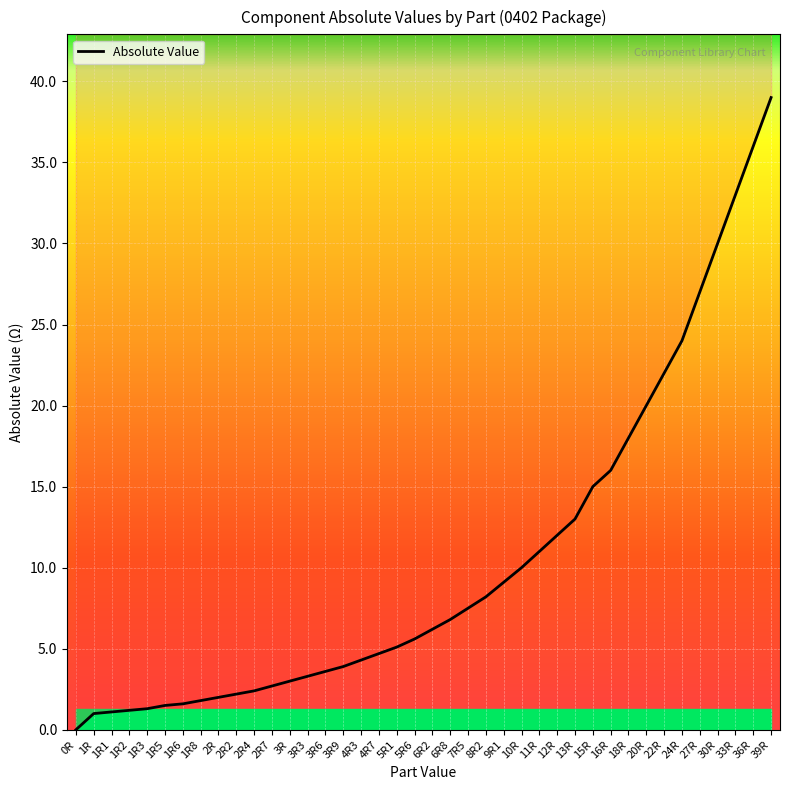

What is the change in value from 2R7 to 15R?

+12.3